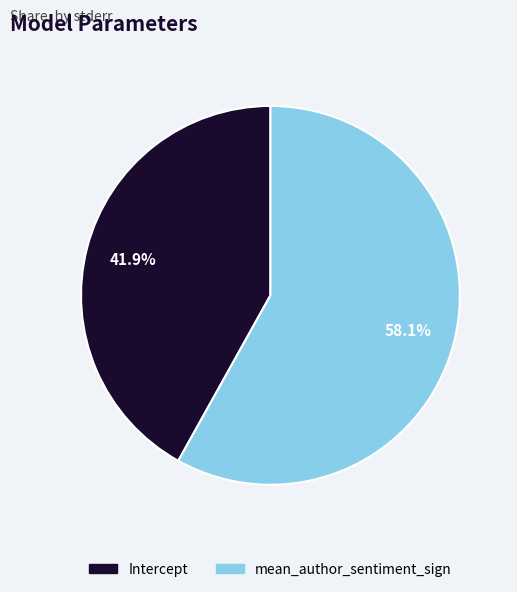

What percentage is the Intercept slice, to the nearest percent?

42%